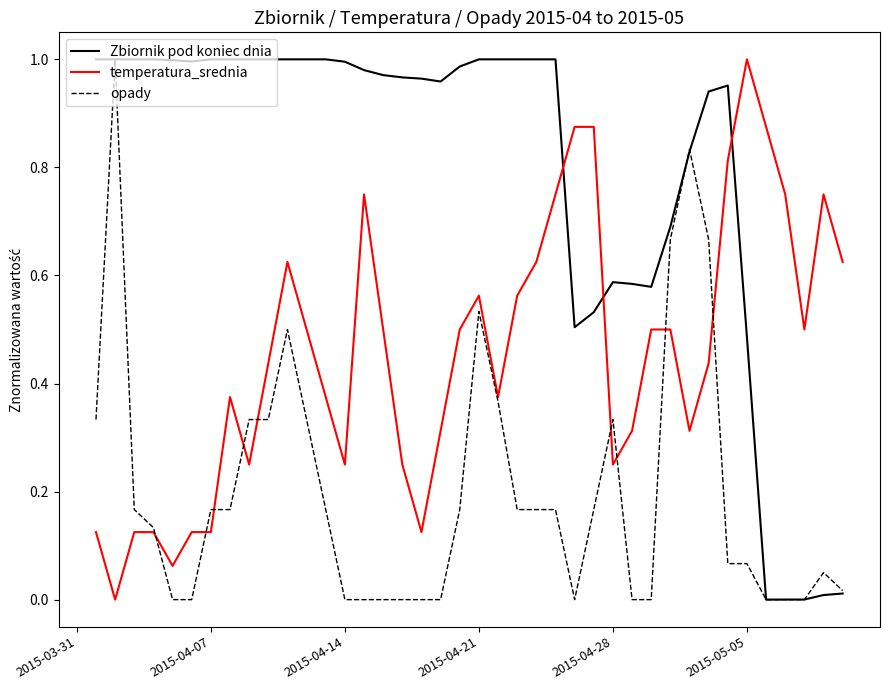

What are all the series names shown in the legend?

Zbiornik pod koniec dnia, temperatura_srednia, opady